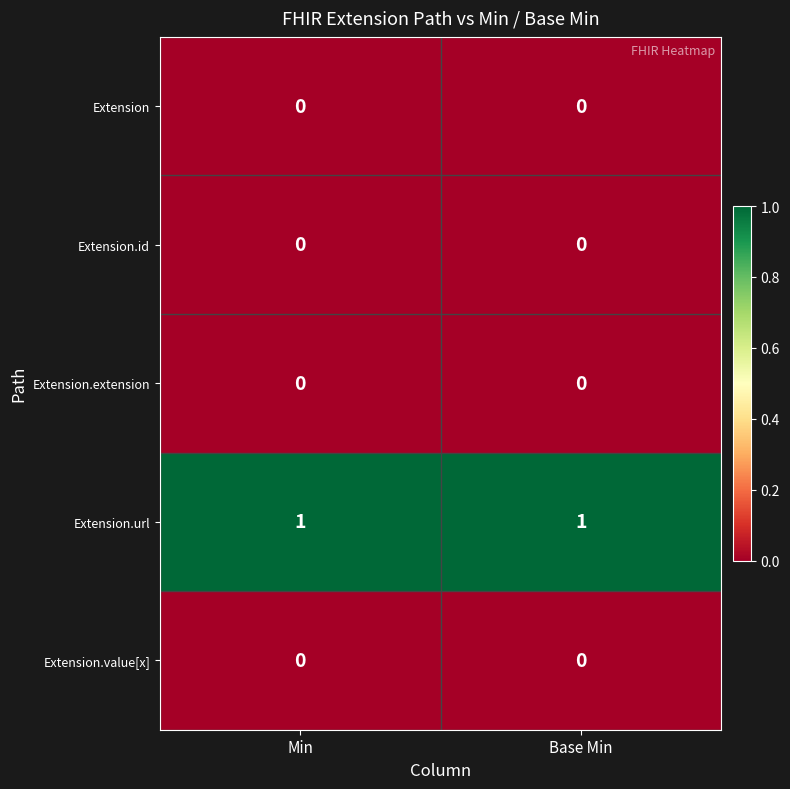

Which series has the largest total across all categories?

Extension.url